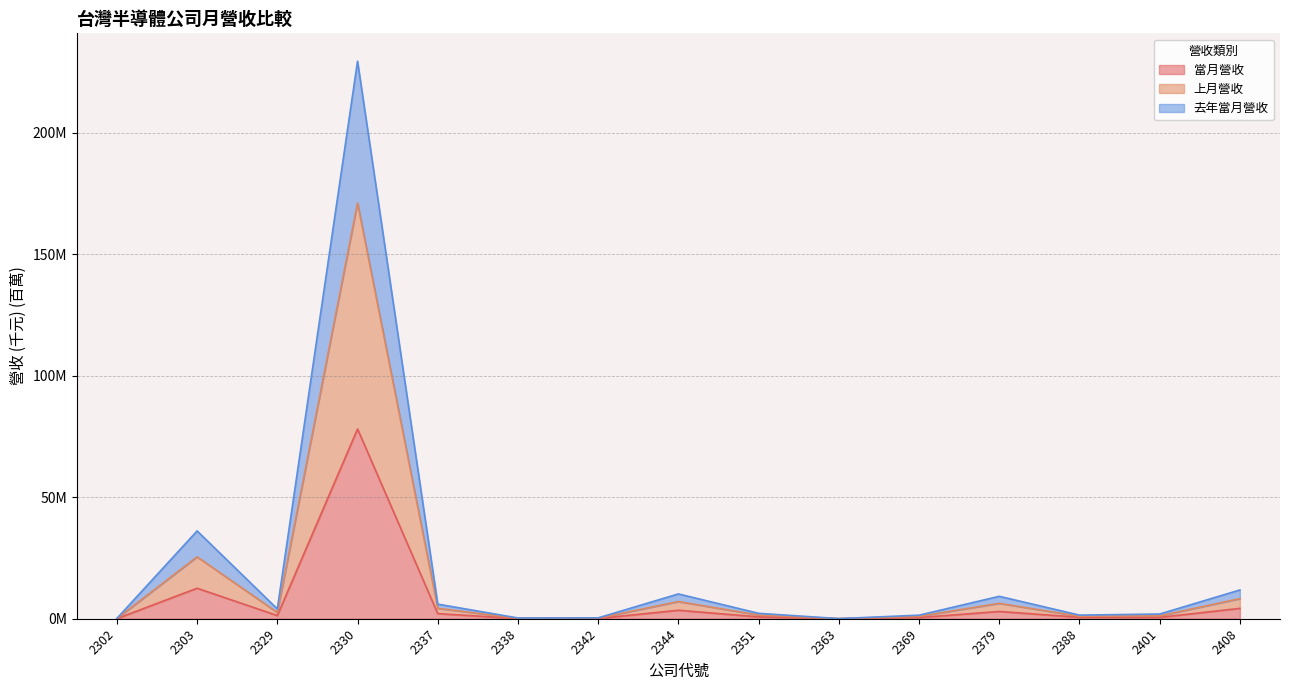

Reading right to left, extract all data points from this chart.

當月營收: 2408=4.3	2401=0.6	2388=0.6	2379=3.0	2369=0.5	2363=0.0	2351=0.8	2344=3.5	2342=0.1	2338=0.1	2337=2.1	2330=78.1	2329=1.3	2303=12.6	2302=0.0
上月營收: 2408=8.3	2401=1.2	2388=1.0	2379=6.3	2369=1.0	2363=0.0	2351=1.5	2344=7.1	2342=0.2	2338=0.2	2337=4.3	2330=171.1	2329=2.6	2303=25.5	2302=0.1
去年當月營收: 2408=11.8	2401=1.9	2388=1.5	2379=9.2	2369=1.5	2363=0.1	2351=2.2	2344=10.2	2342=0.4	2338=0.3	2337=6.0	2330=229.5	2329=4.0	2303=36.1	2302=0.1